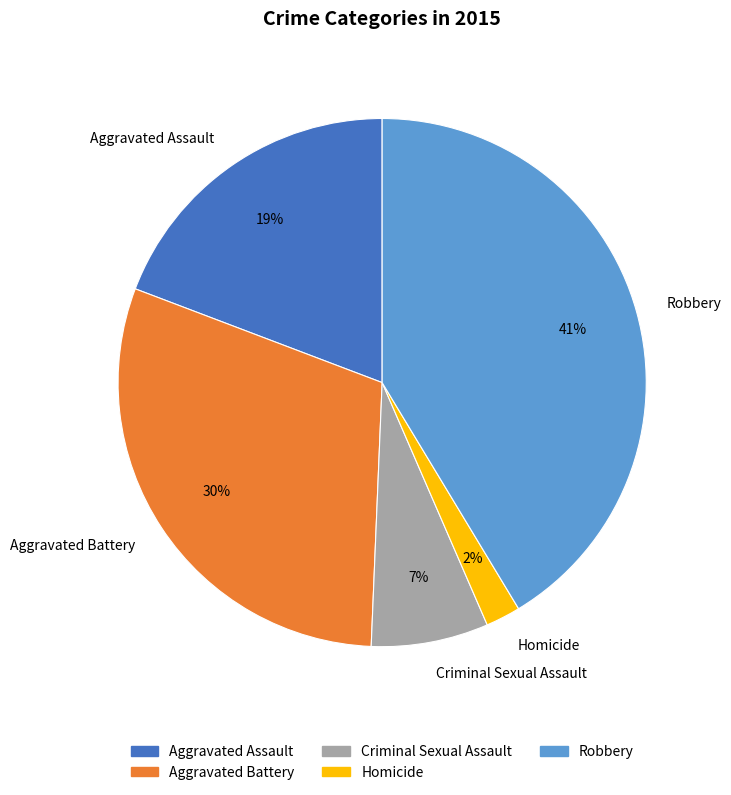

What is the ratio of the value at Aggravated Battery to the value at Robbery?

0.7